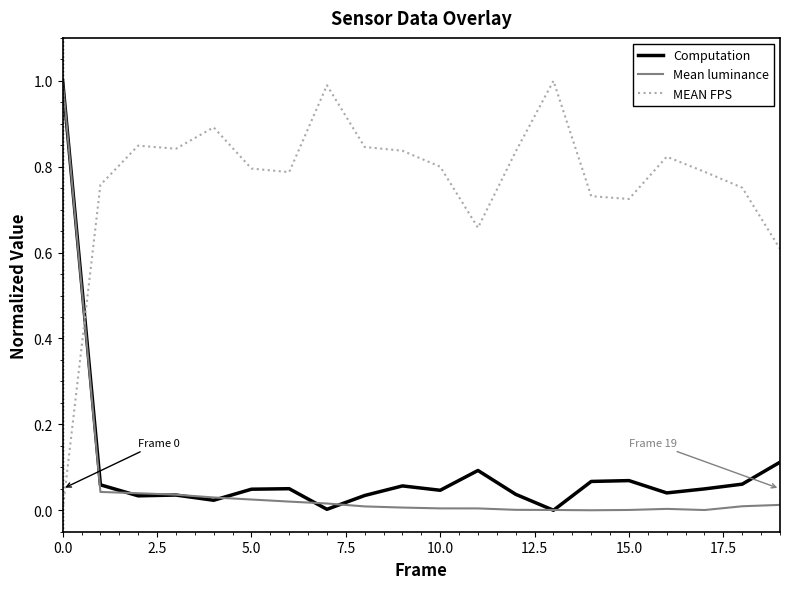

True or false: MEAN FPS and Computation cross at least once.

True